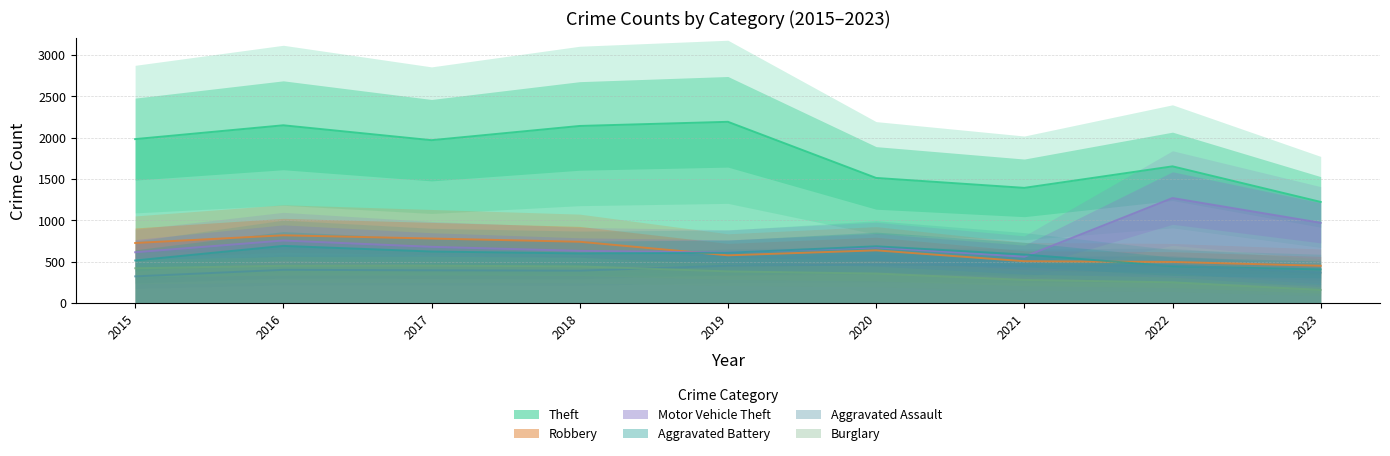

The Theft series shows 2026 at 2021. True or false?

False